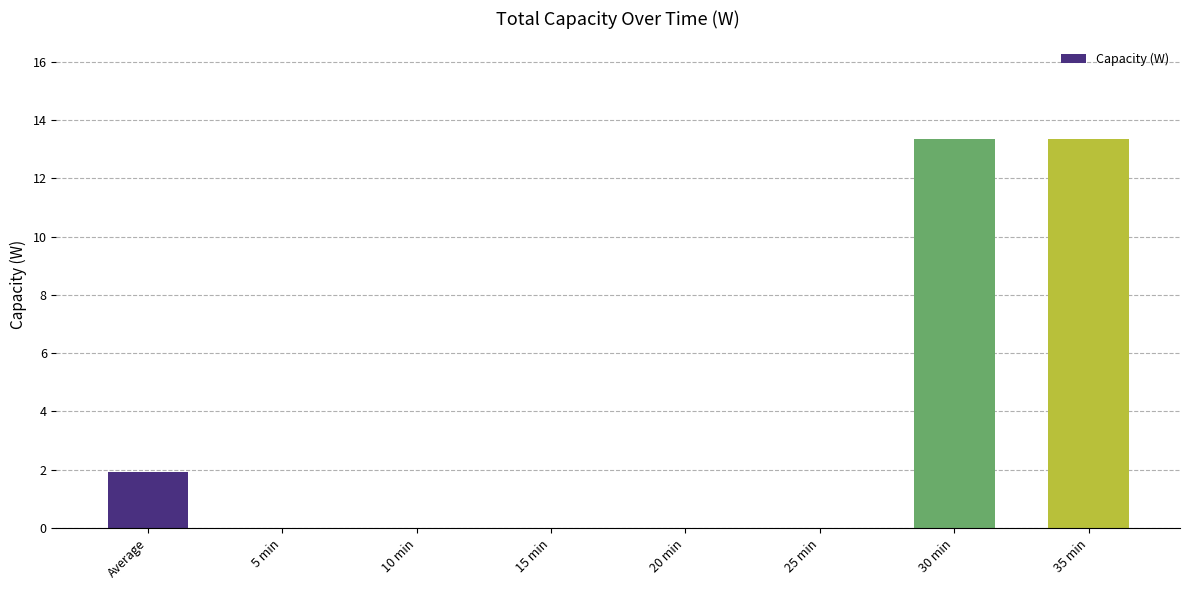

Where is the data nearest to the value 6?

Average